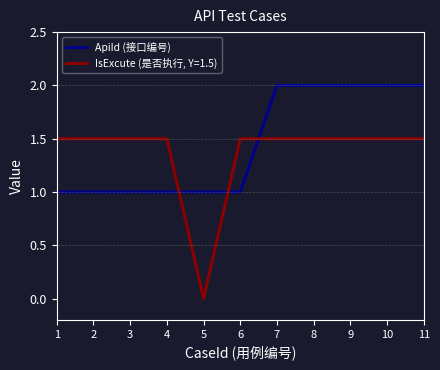

The value of IsExcute (是否执行, Y=1.5) at 10 is 1.5. True or false?

True